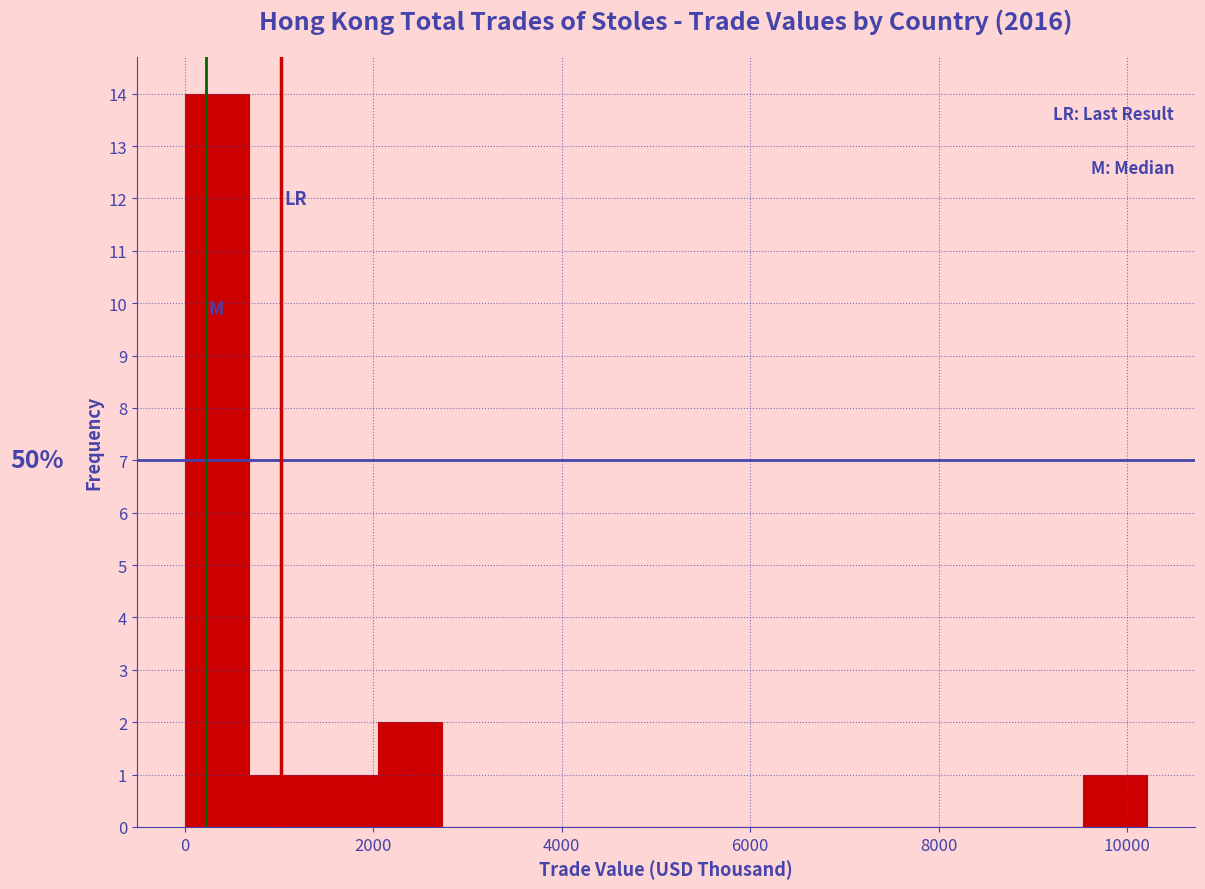

Read against the x-axis, roughly where is the centre of the tallest bar?

400